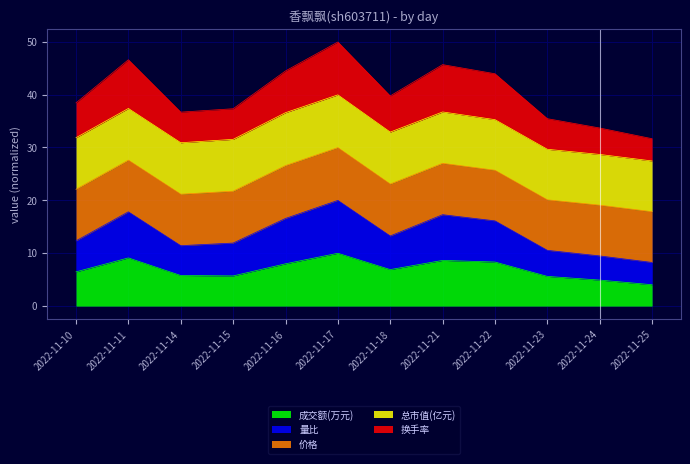

What is the total value across all series at 2022-11-10?

38.4